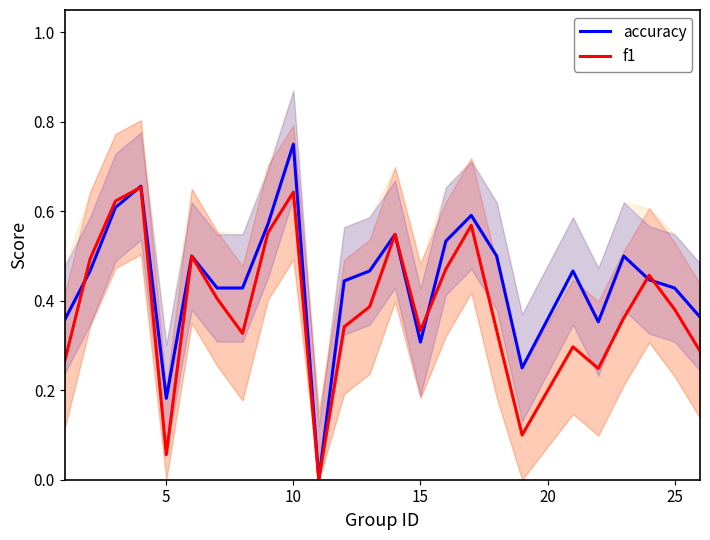

At which label does accuracy reach its peak?

10